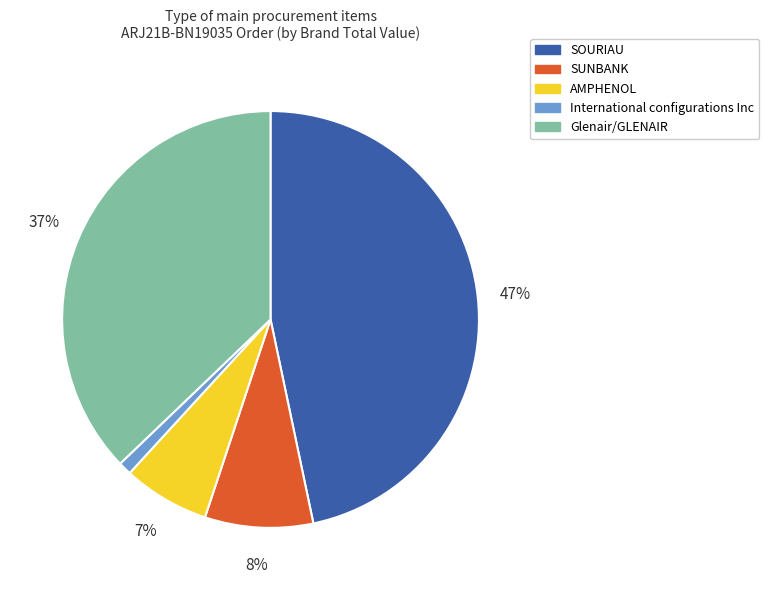

To the nearest percent, what is the average slice percentage?

20%